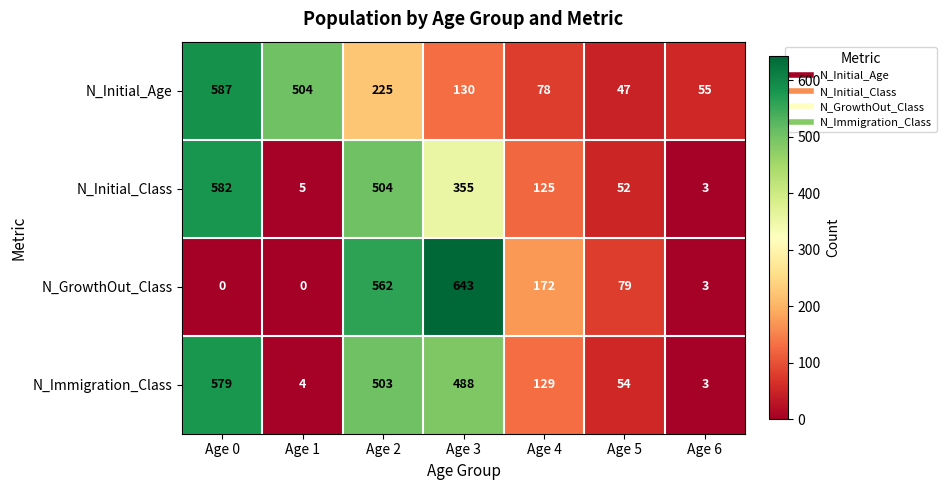

At which label is N_GrowthOut_Class closest to 321?

Age 4